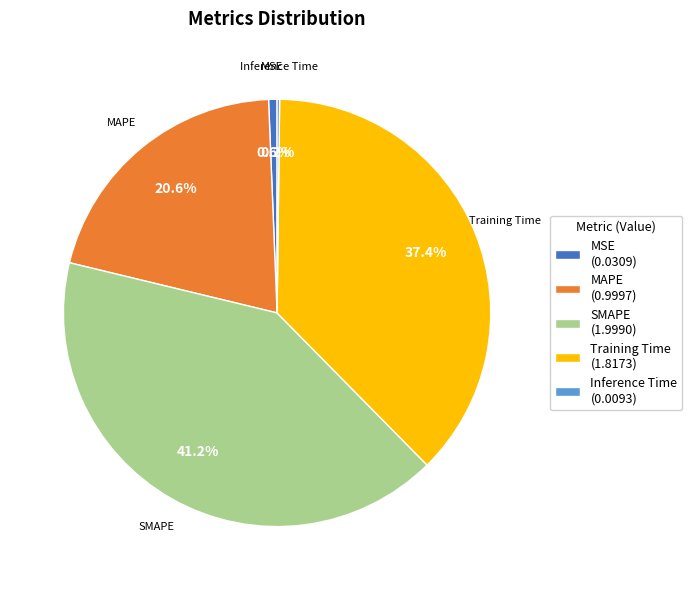

Combined, do MAPE (0.9997) and MSE (0.0309) account for over 50%?

No